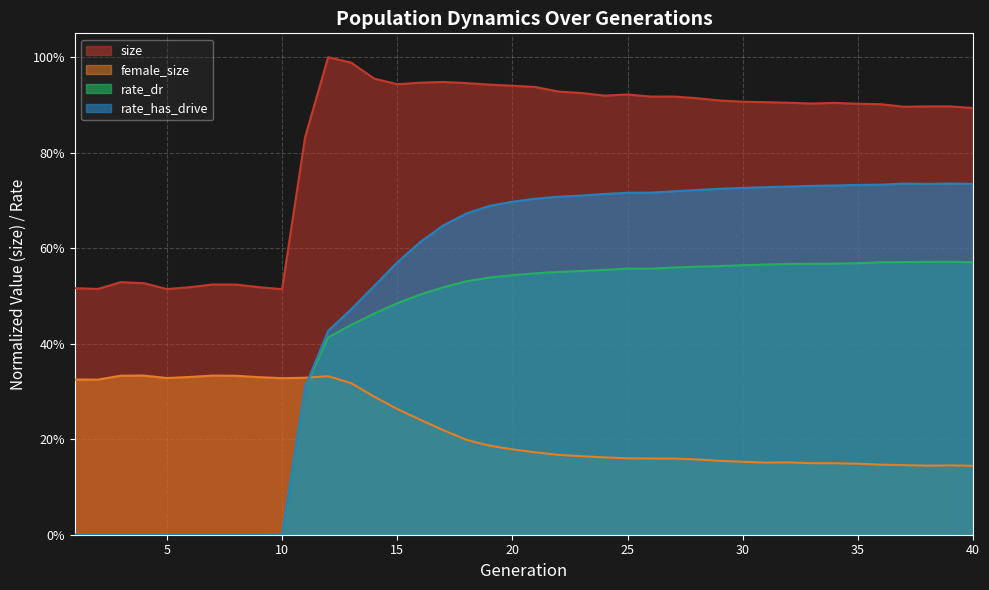

At how many categories does at least one series exceed 0?

40